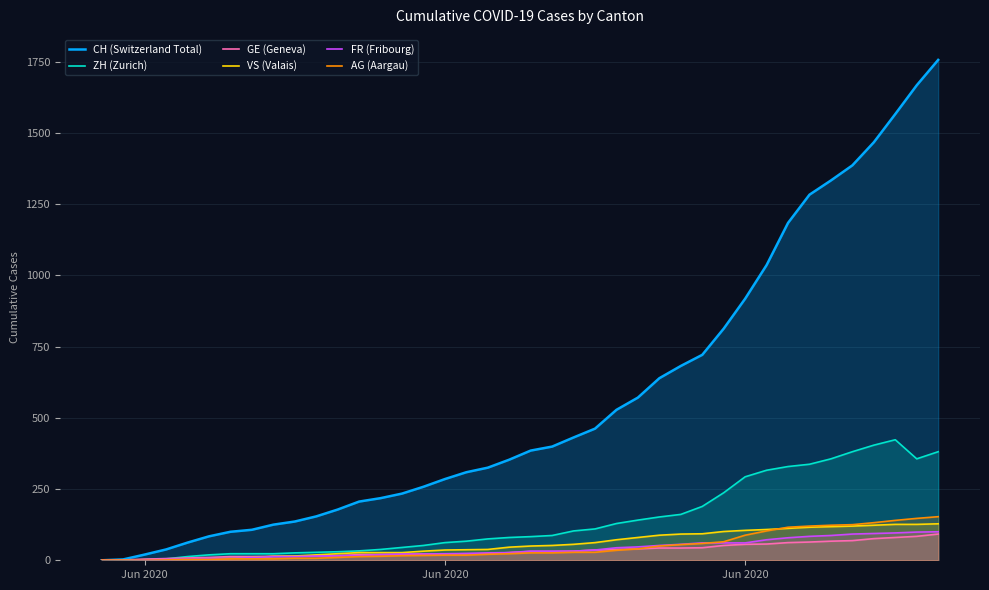

What are all the series names shown in the legend?

CH (Switzerland Total), ZH (Zurich), GE (Geneva), VS (Valais), FR (Fribourg), AG (Aargau)